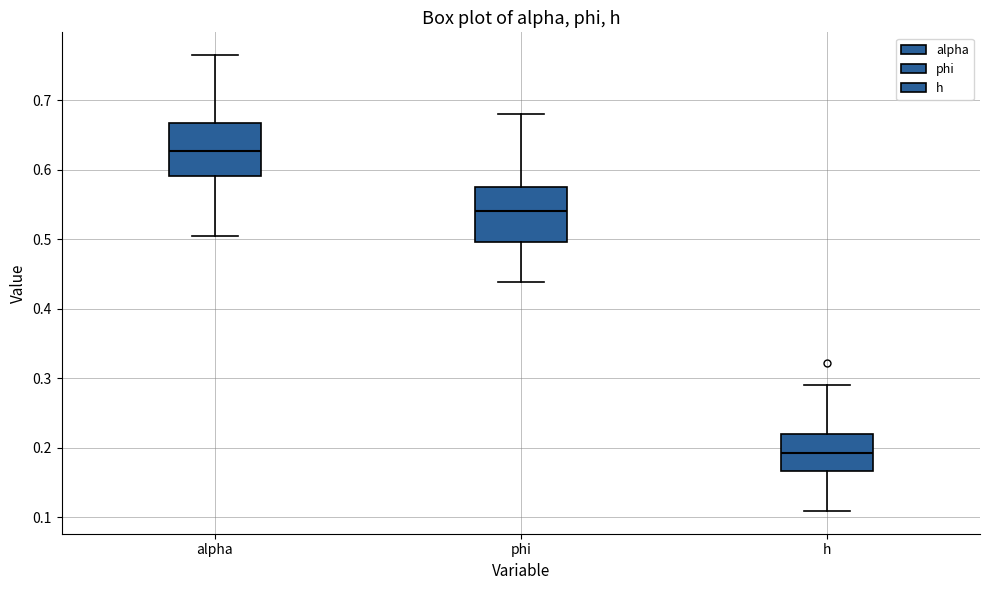

Which box has the lowest median line?

h